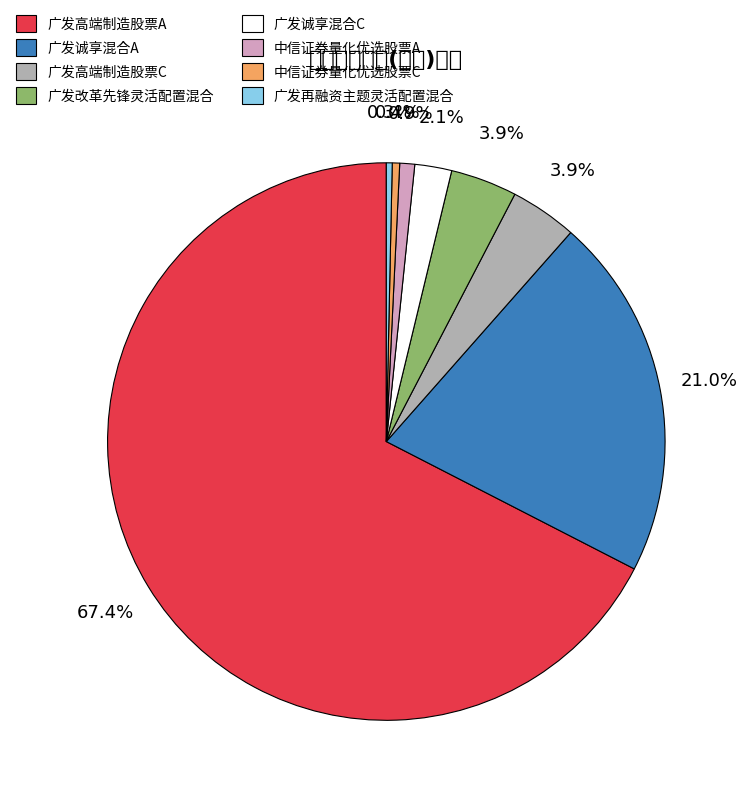

Is it true that 广发再融资主题灵活配置混合 is 1% of the pie?

False